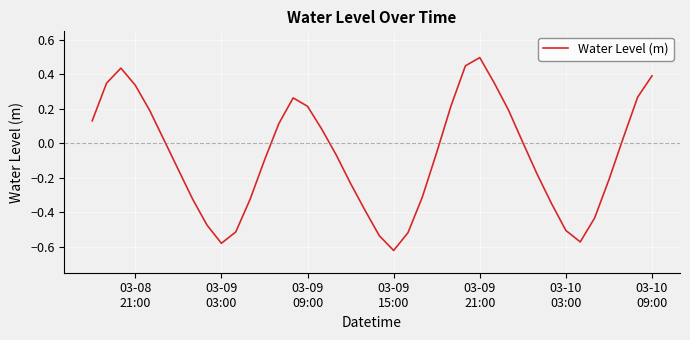

What is the maximum value shown in the chart?

0.5